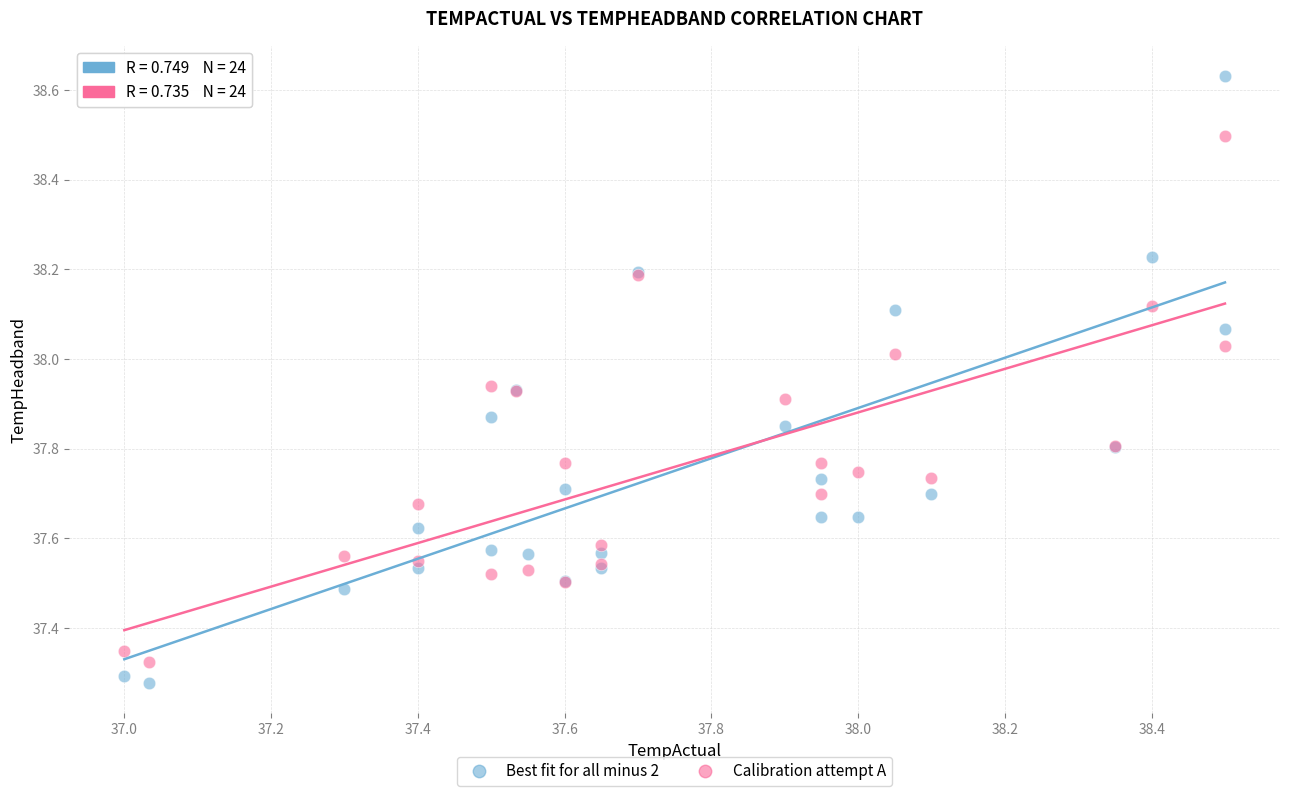

Which series reaches the maximum Y coordinate?

Best fit for all minus 2